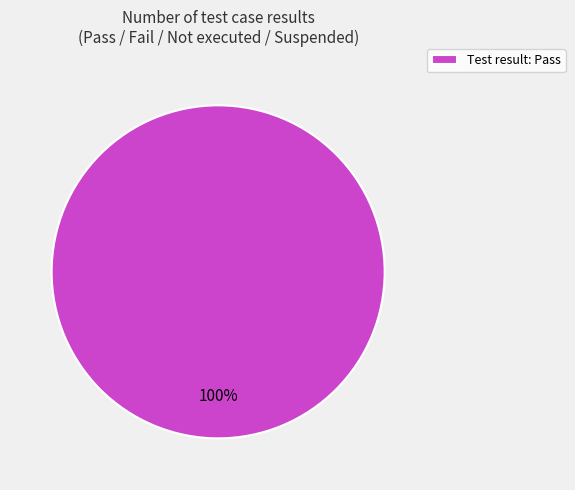

To the nearest percent, what portion does Test result: Pass represent?

100%